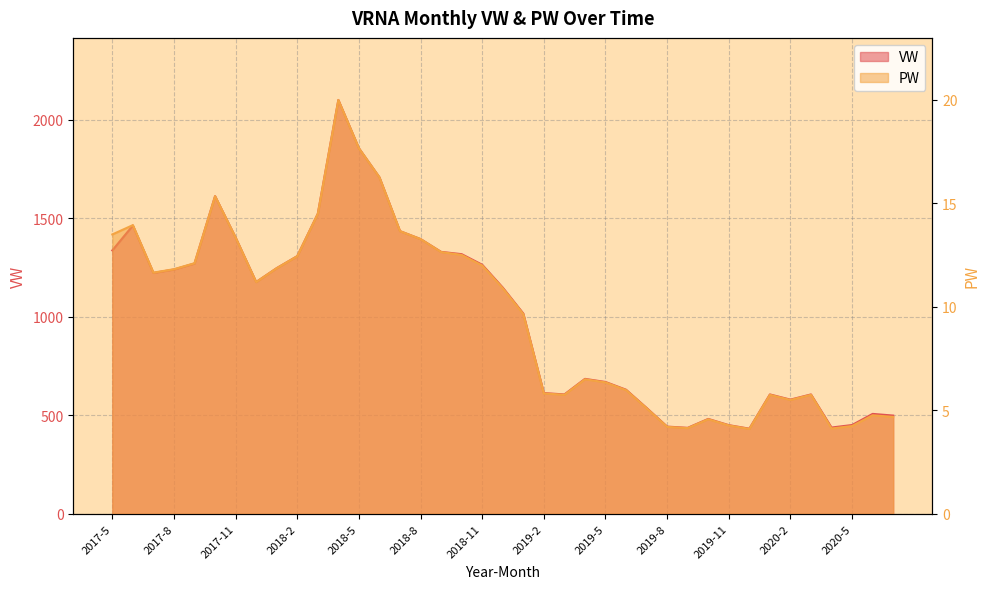

Where does the PW series first go above 10?

2017-5